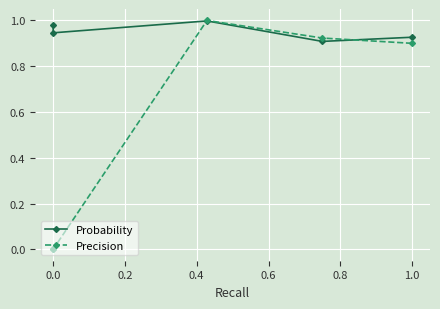

Is this an area chart (filled region under the line)?

No